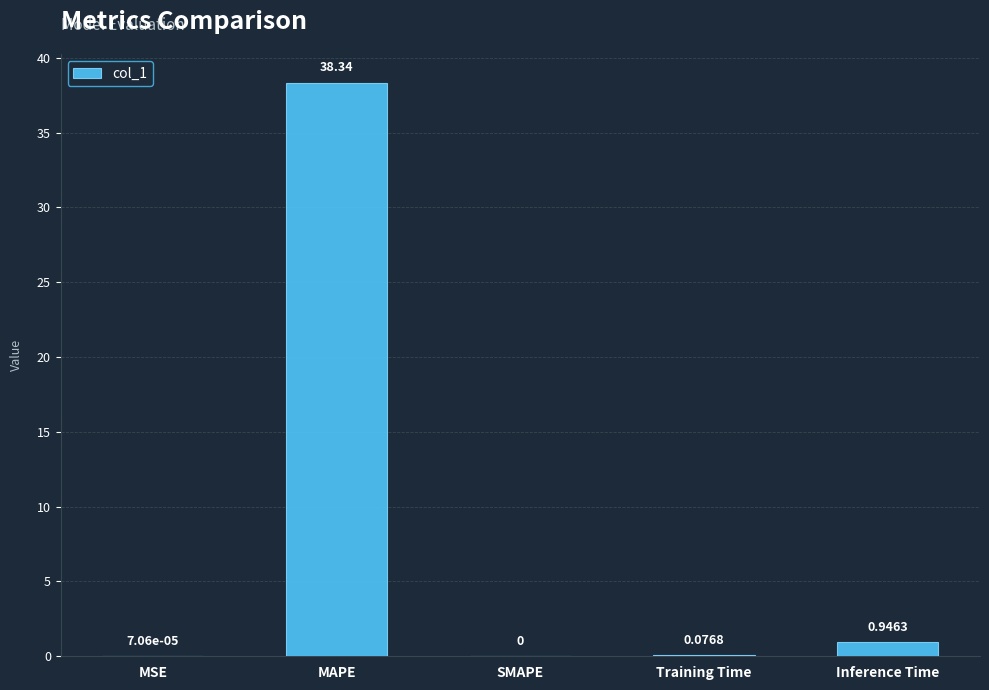

What is the change in value from SMAPE to Inference Time?

+0.9